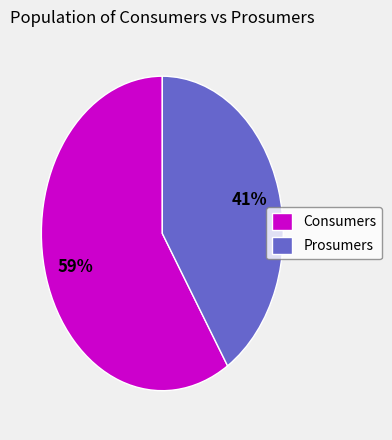

Which has a higher value, Consumers or Prosumers?

Consumers